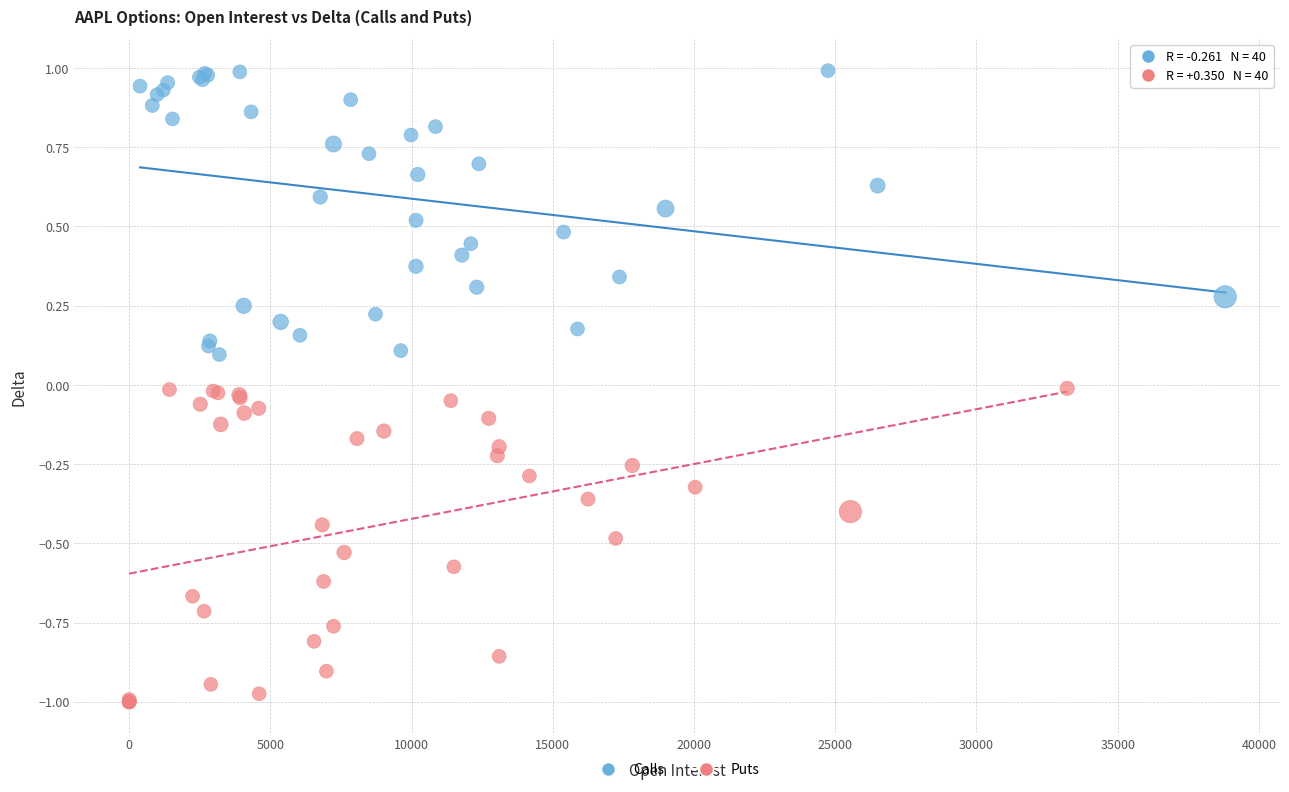

Which series has the largest Y range (max minus min)?

Puts